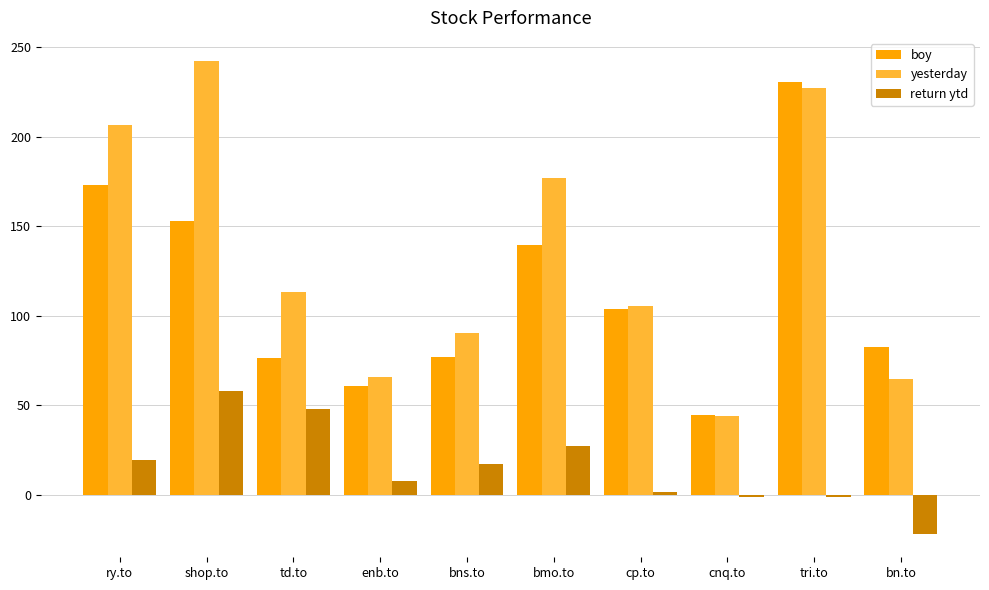

The yesterday series shows 227.6 at tri.to. True or false?

True